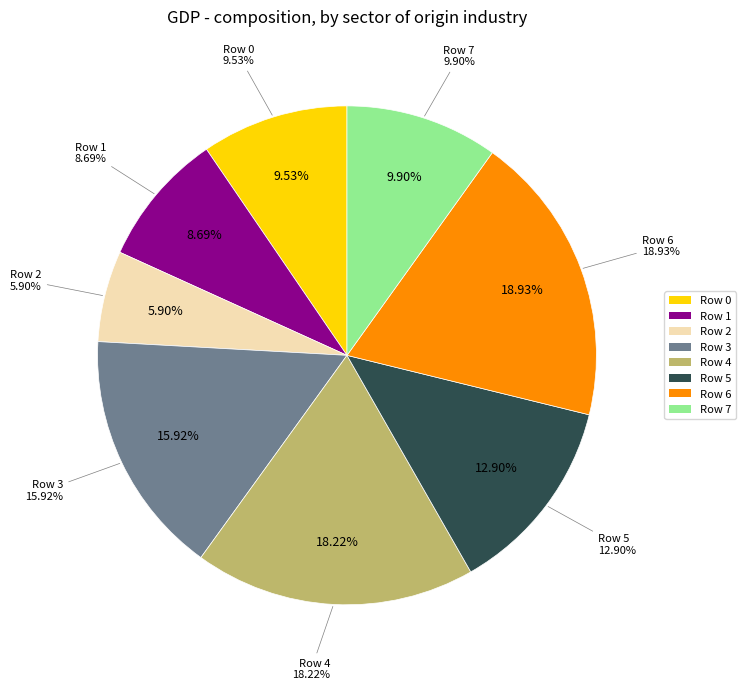

Does Row 7 account for over 50% of the chart?

No